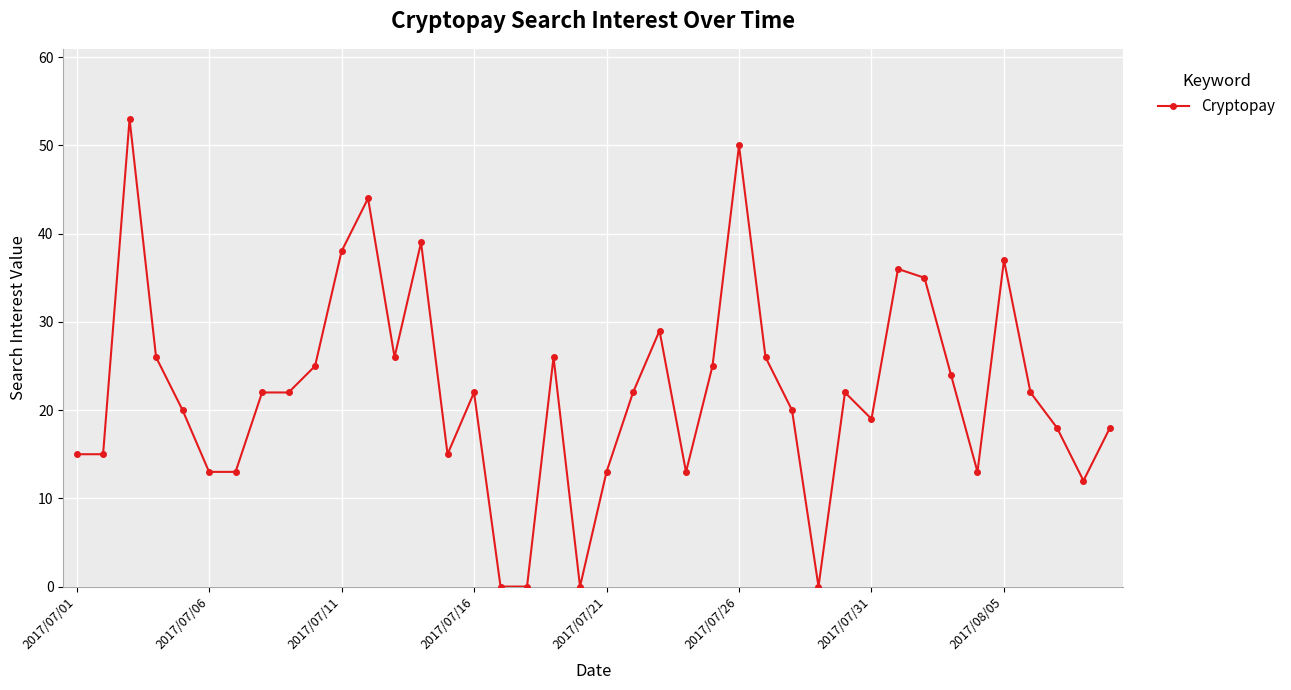

True or false: there are more than 0 points higher than both neighbors.

True